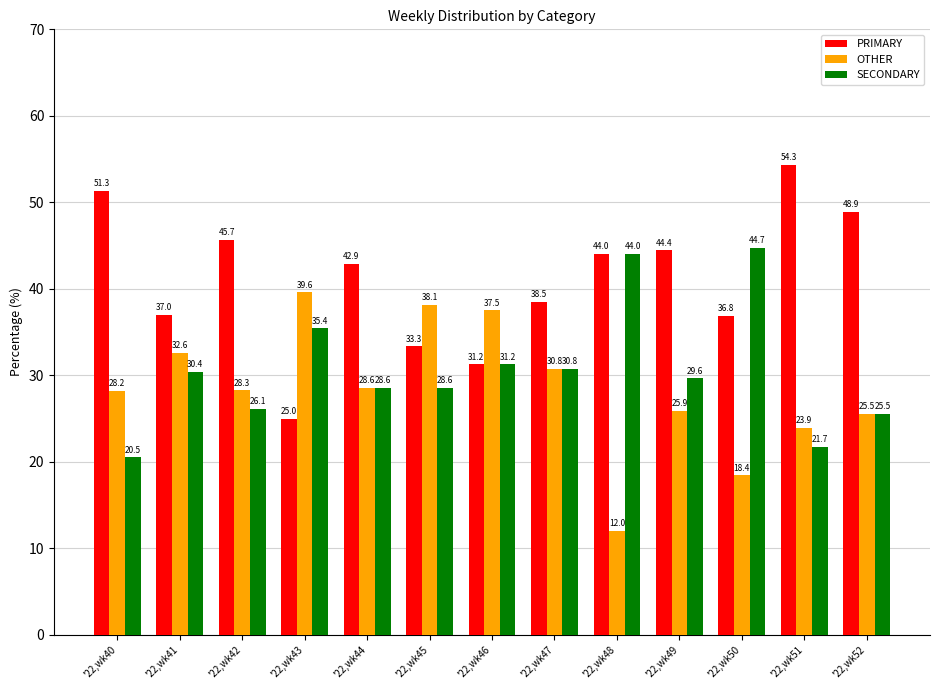

At '22,wk42, list the series in order from smallest to largest.

SECONDARY, OTHER, PRIMARY